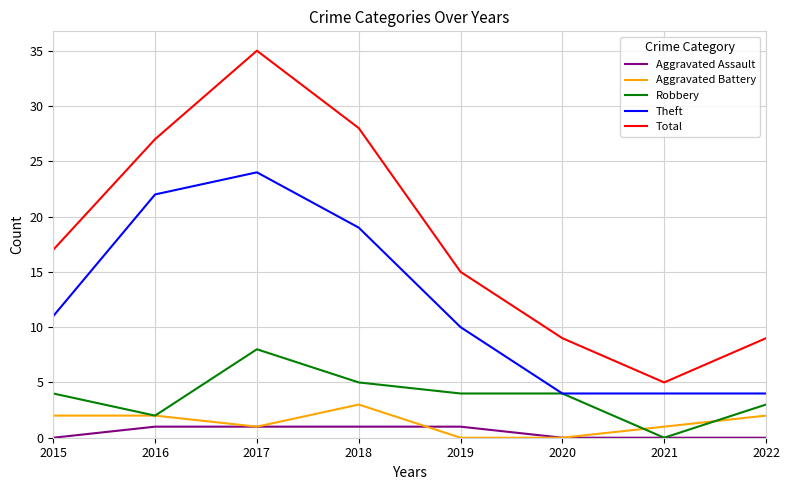

What is the total value across all series at 2020?

17